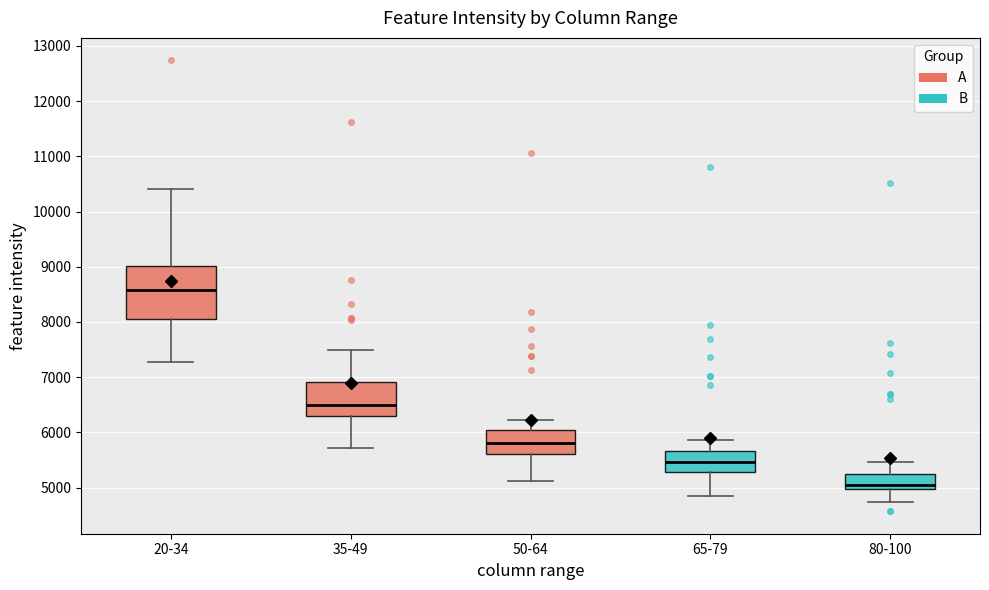

Where does the upper whisker of the box for 50-64 end on the y-axis? The values are not printed on the chart, so give them approximately, as read against the axis.

6200